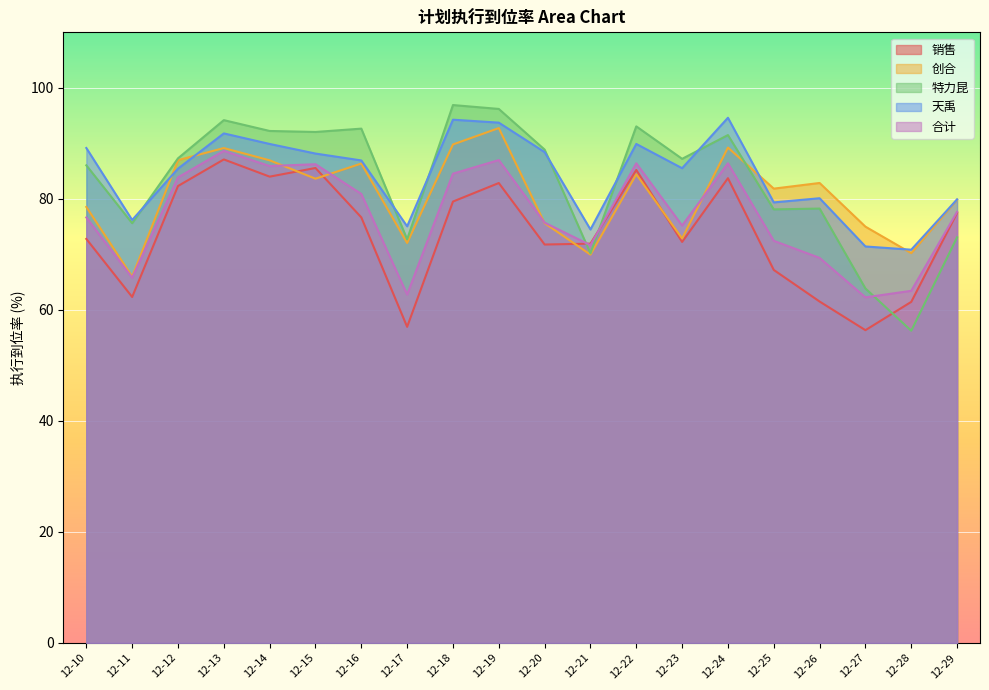

Does the chart display data point markers on the line(s)?

No